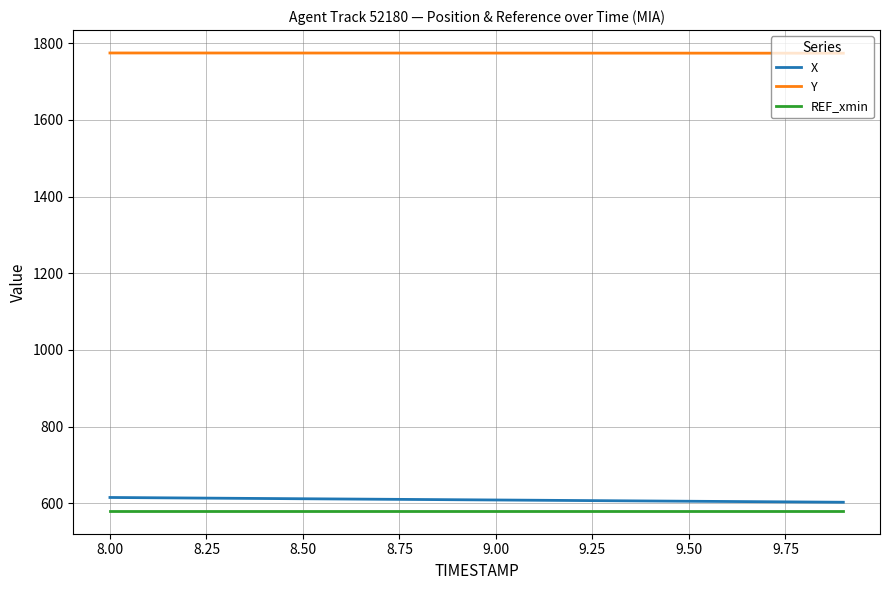

List the series in order of their peak value, lowest first.

REF_xmin, X, Y